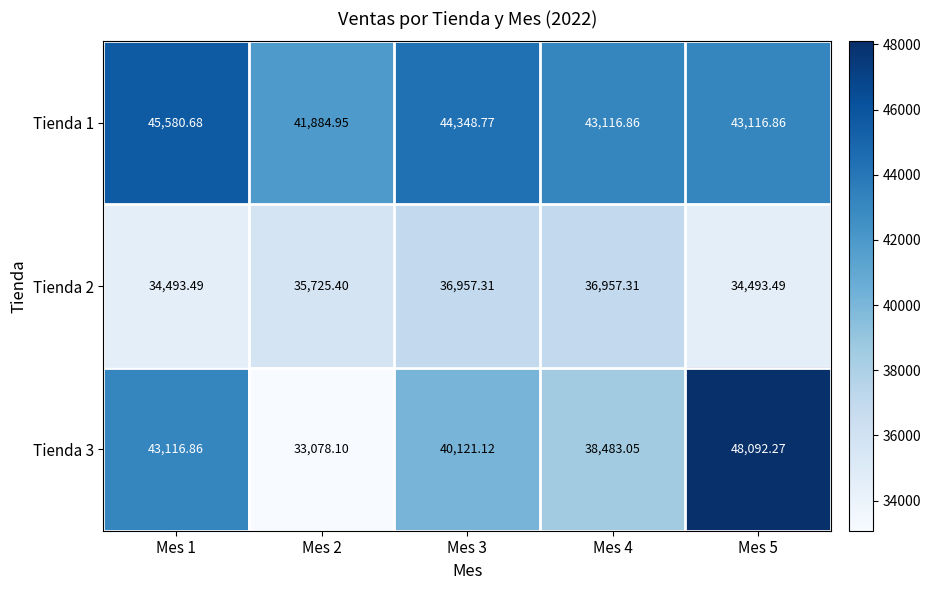

At how many categories does at least one series exceed 37573?

5